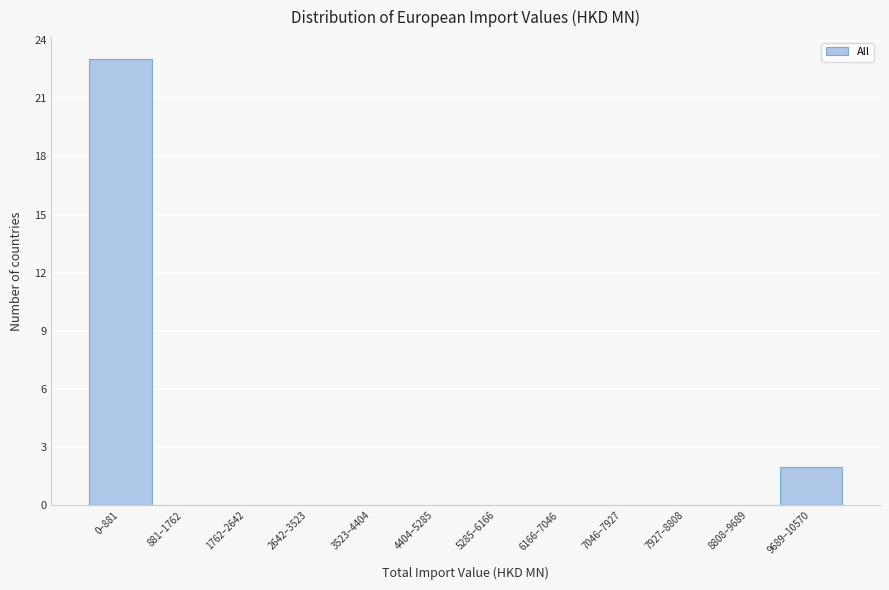

Reading left to right, extract all data points from this chart.

0–881=23	881–1762=0	1762–2642=0	2642–3523=0	3523–4404=0	4404–5285=0	5285–6166=0	6166–7046=0	7046–7927=0	7927–8808=0	8808–9689=0	9689–10570=2